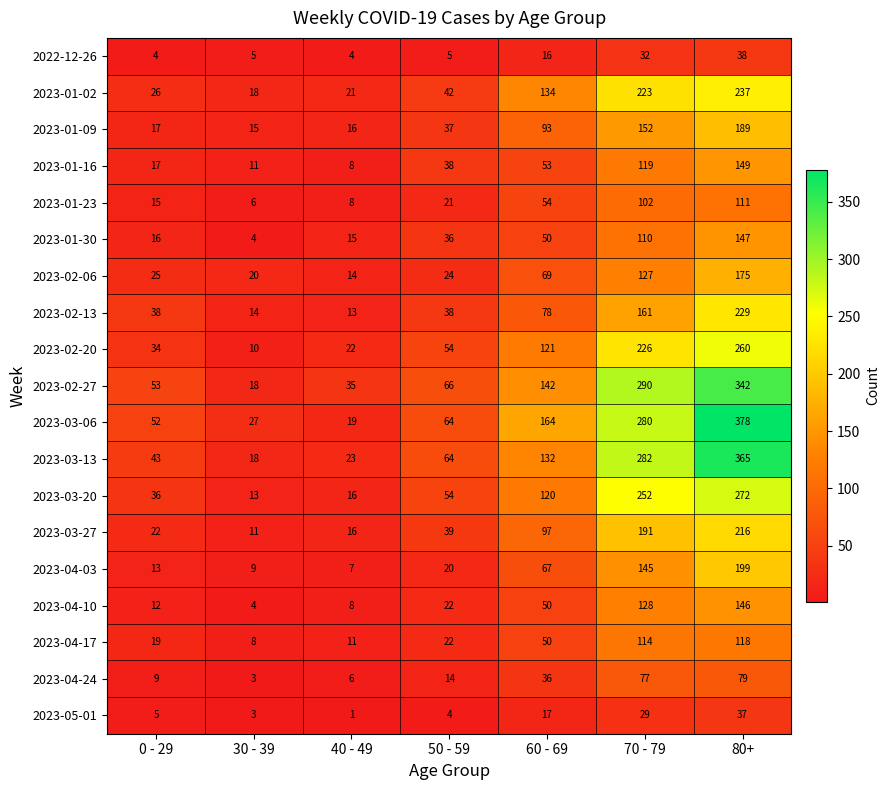

True or false: 2023-03-06 has a value of 13 at 40 - 49.

False